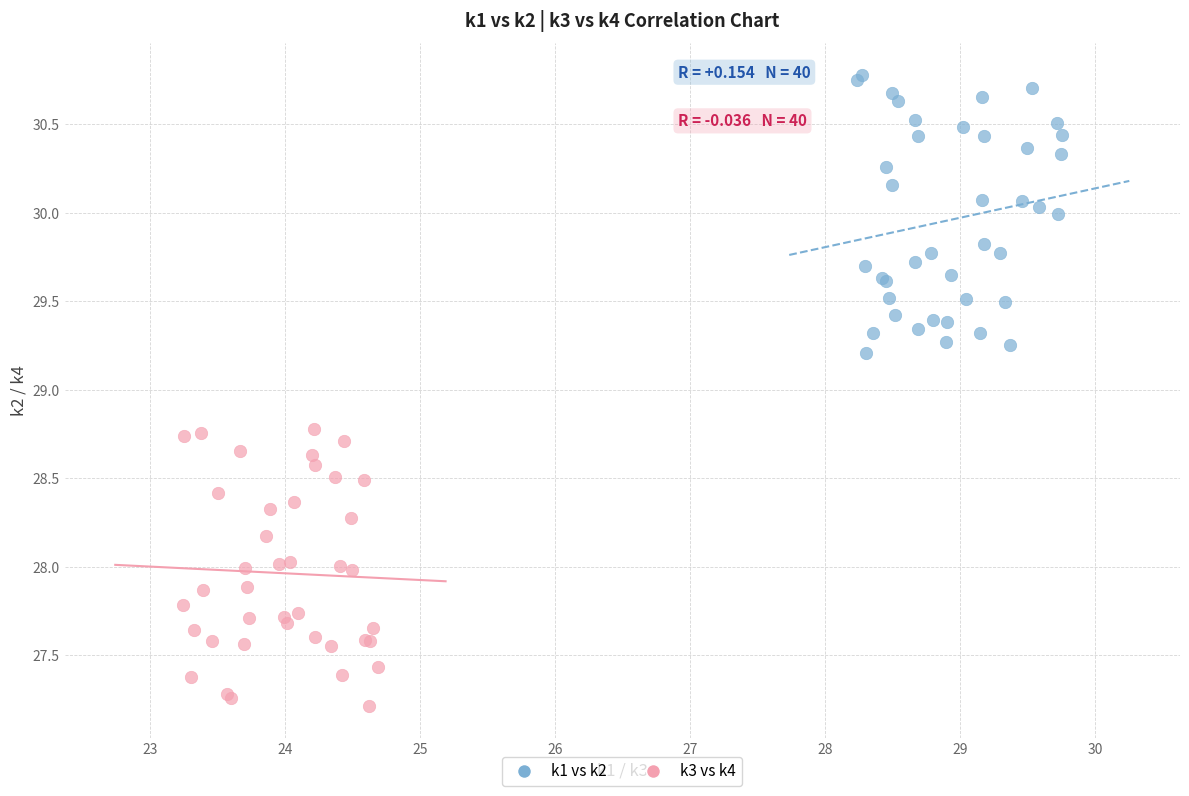

Which series reaches the minimum Y coordinate?

k3 vs k4